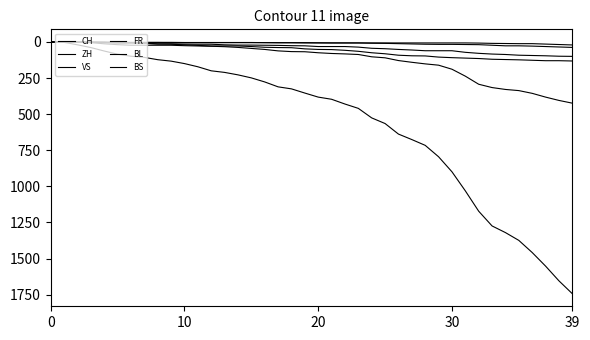

What is the average value of the BS series?

7